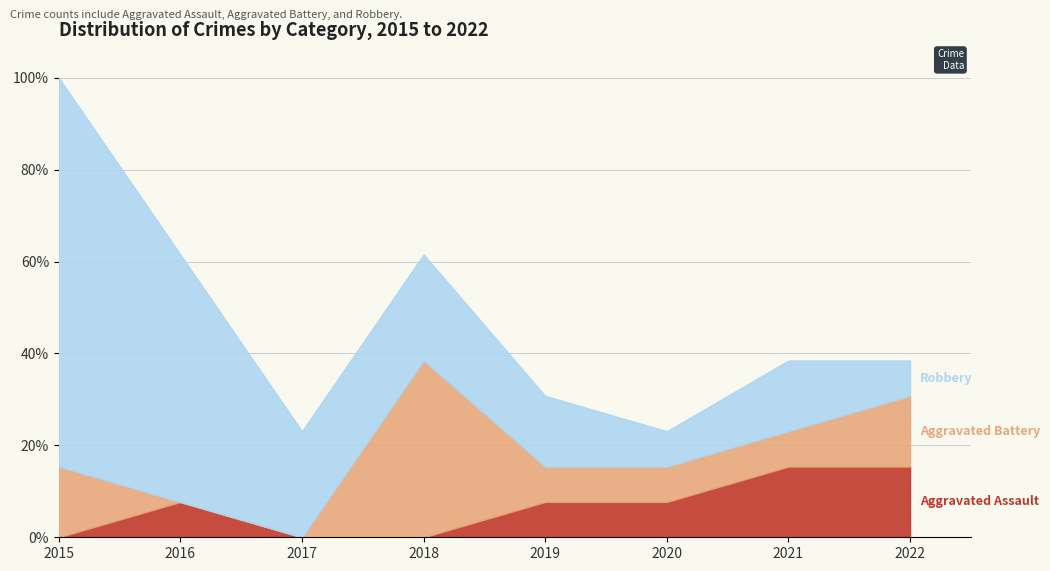

Count the number of categories in the chart.

8